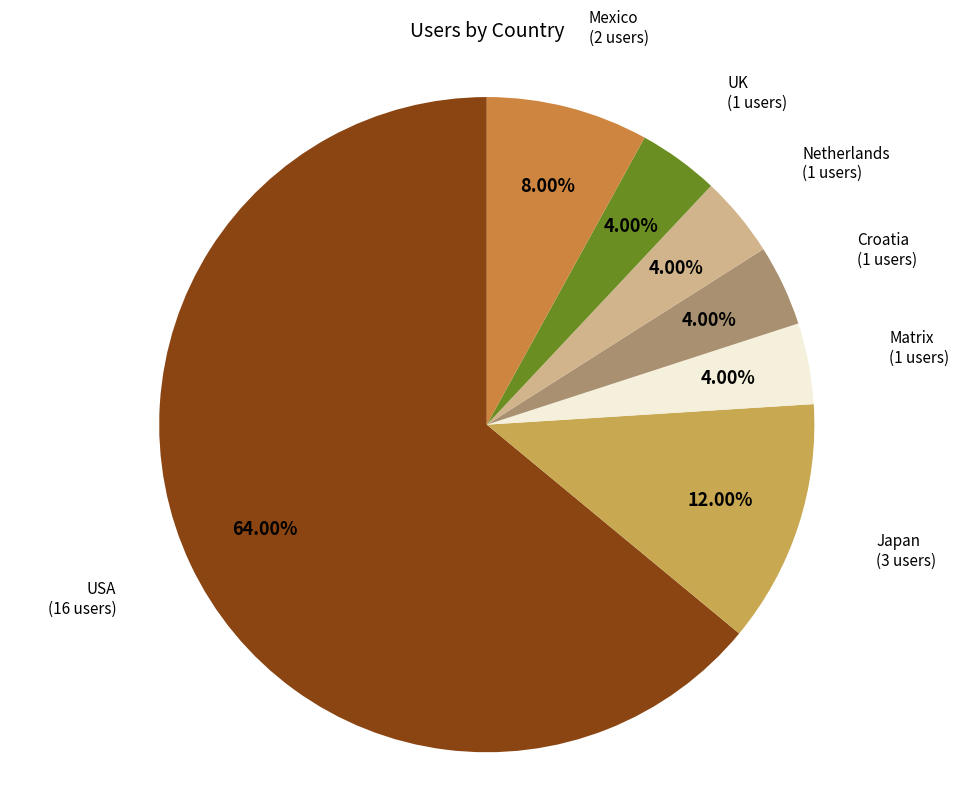

Count the number of slices in the pie.

7